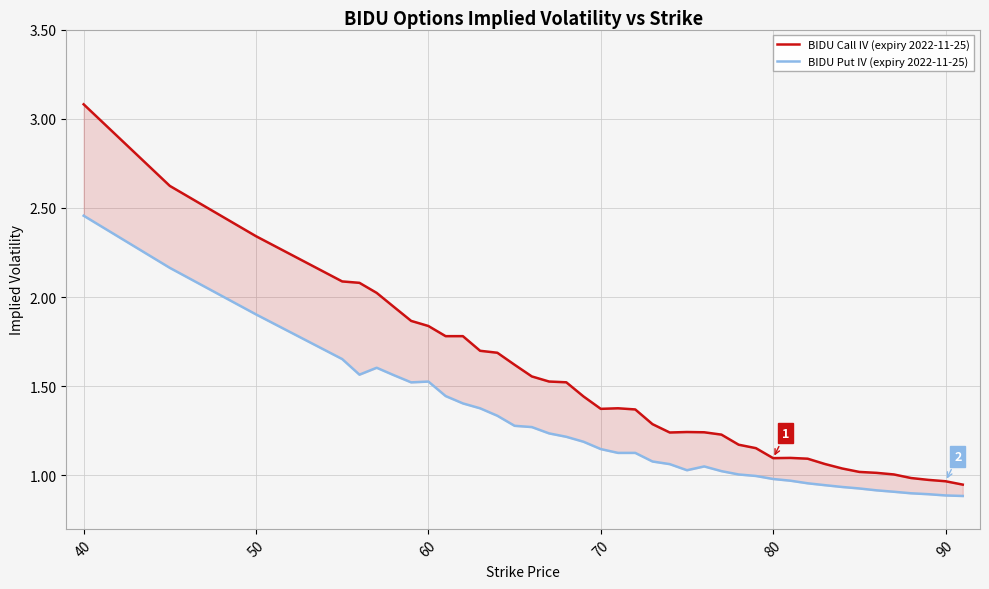

The BIDU Call IV (expiry 2022-11-25) series shows 1.6 at 80. True or false?

False